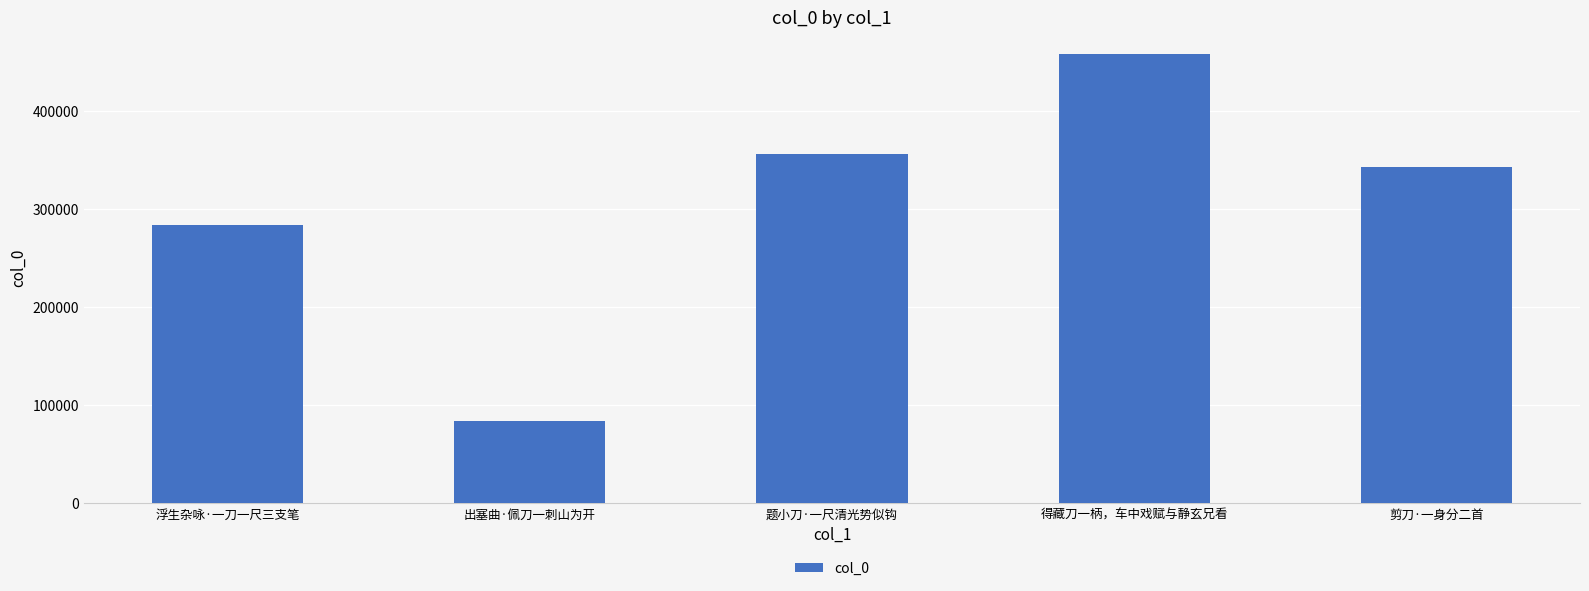

What value does the data have at 浮生杂咏·一刀一尺三支笔, to the nearest 10?

284190